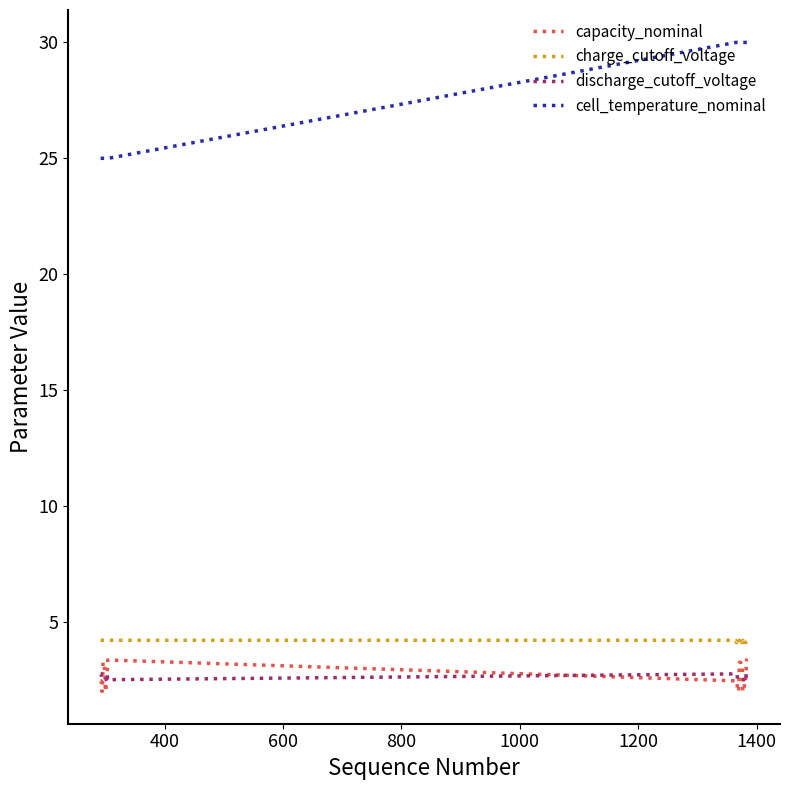

What is the difference between the maximum and minimum values in the cell_temperature_nominal series?

5.0